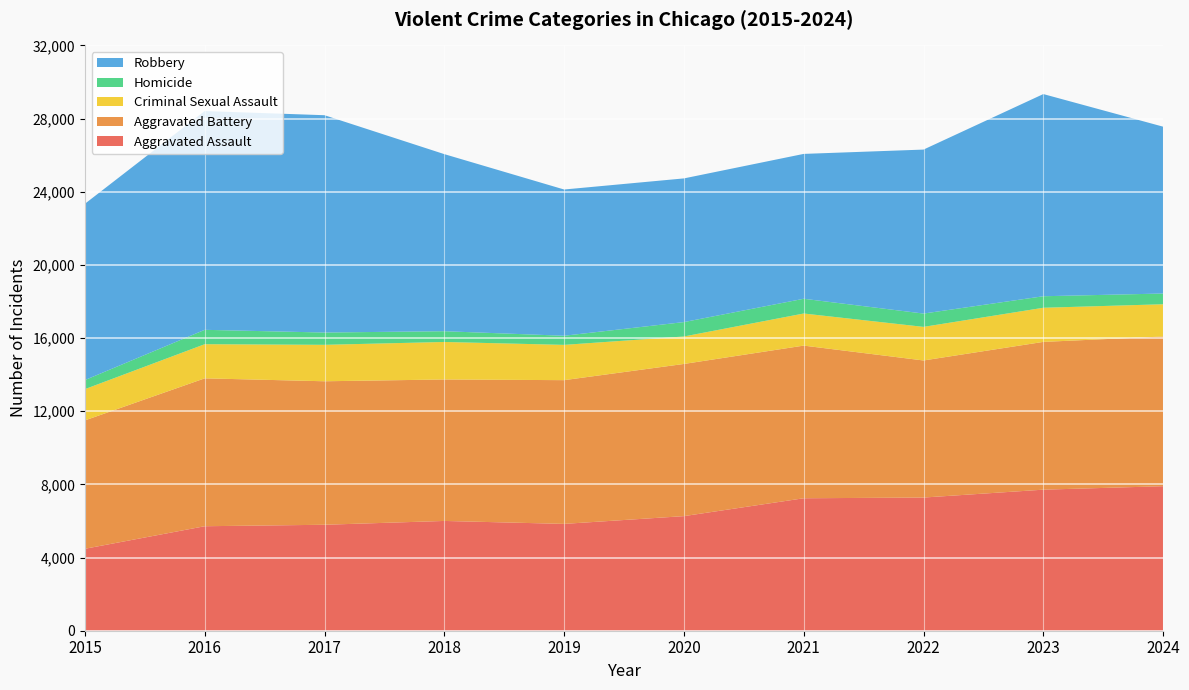

Reading right to left, extract all data points from this chart.

Aggravated Assault: 7901	7712	7281	7242	6265	5841	6002	5793	5713	4480
Aggravated Battery: 8184	8079	7494	8346	8320	7858	7734	7845	8085	7018
Criminal Sexual Assault: 1764	1866	1837	1755	1502	1929	2051	1993	1867	1710
Homicide: 587	630	728	806	787	499	588	672	786	496
Robbery: 9121	11053	8965	7920	7855	7995	9681	11881	11960	9638